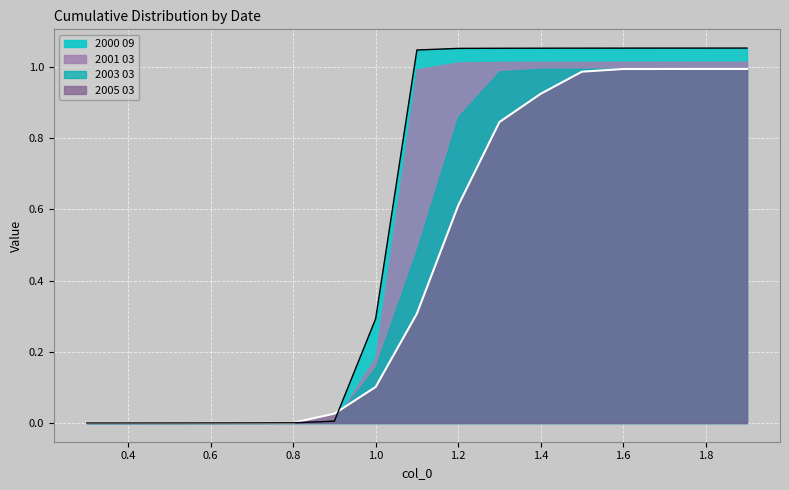

Is it true that 2000 09 equals 0.3 at 1.0?

True